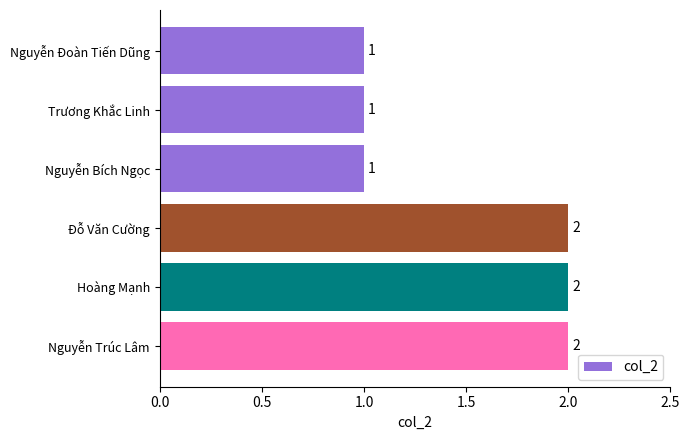

Does the chart contain stacked bars?

No